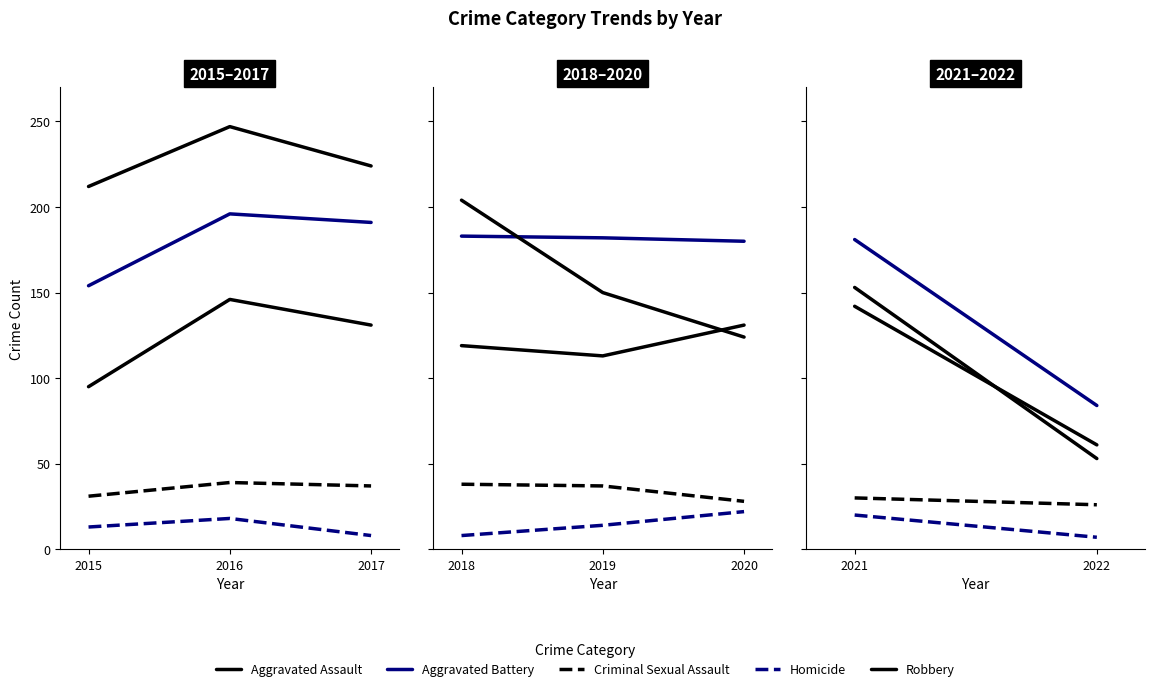

Which series has the largest total across all categories?

Aggravated Battery